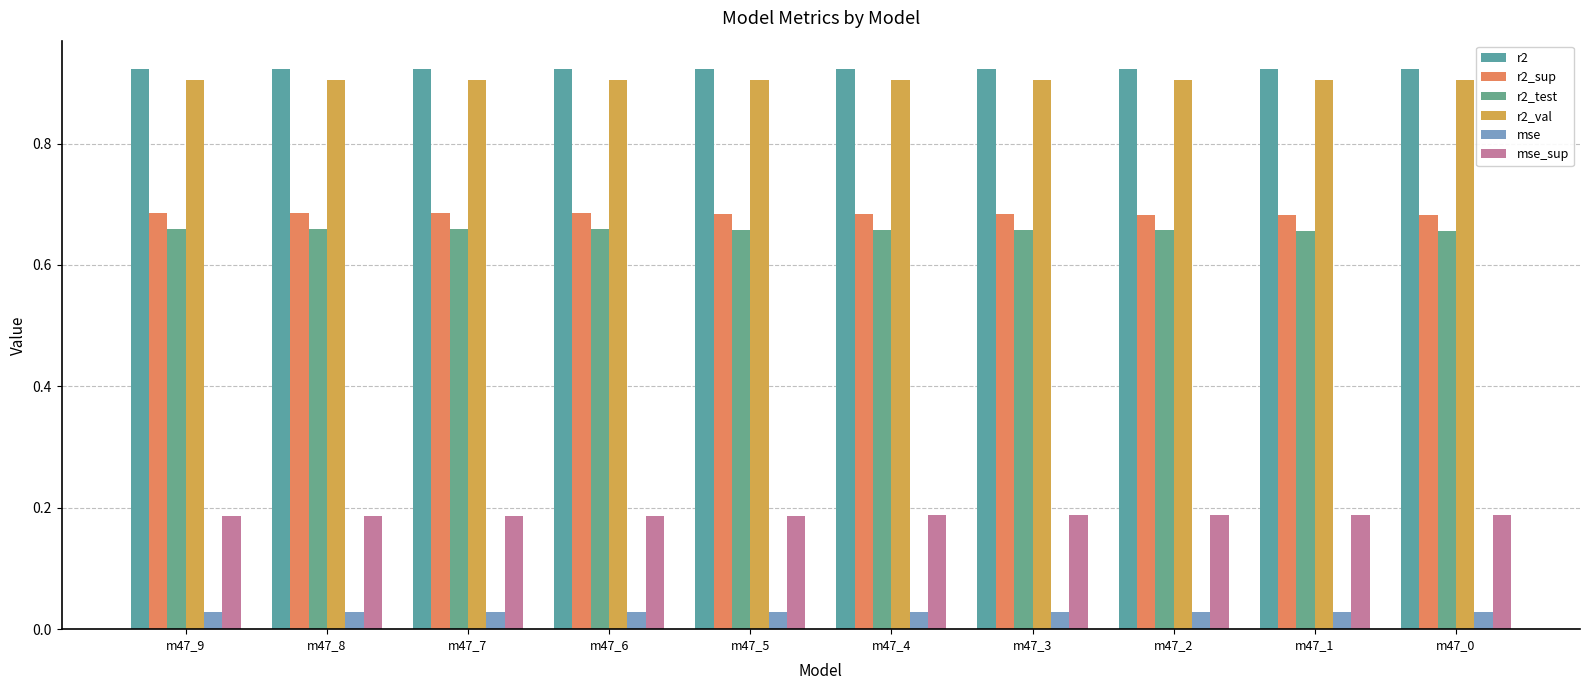

Between m47_2 and m47_0, which series saw the biggest shift?

r2_test